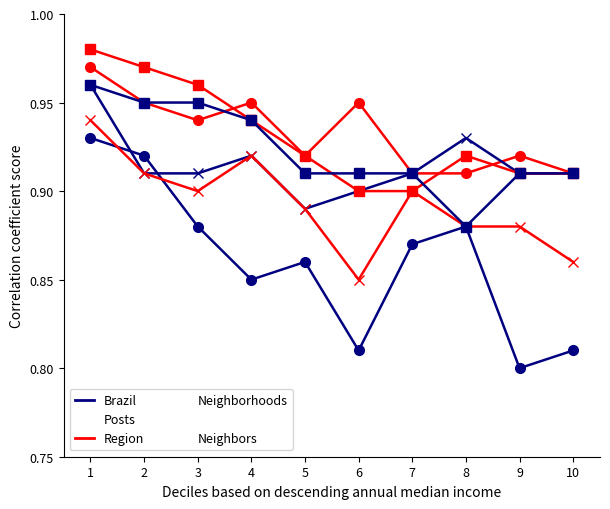

What is the total value across all series at 5?

5.4